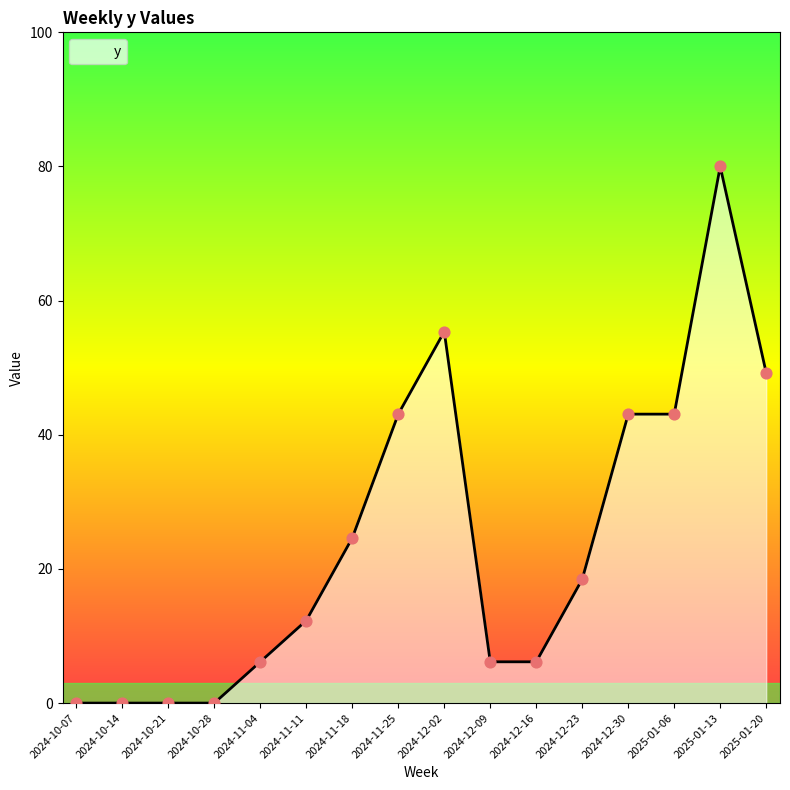

Which has a higher value, 2025-01-06 or 2024-10-07?

2025-01-06